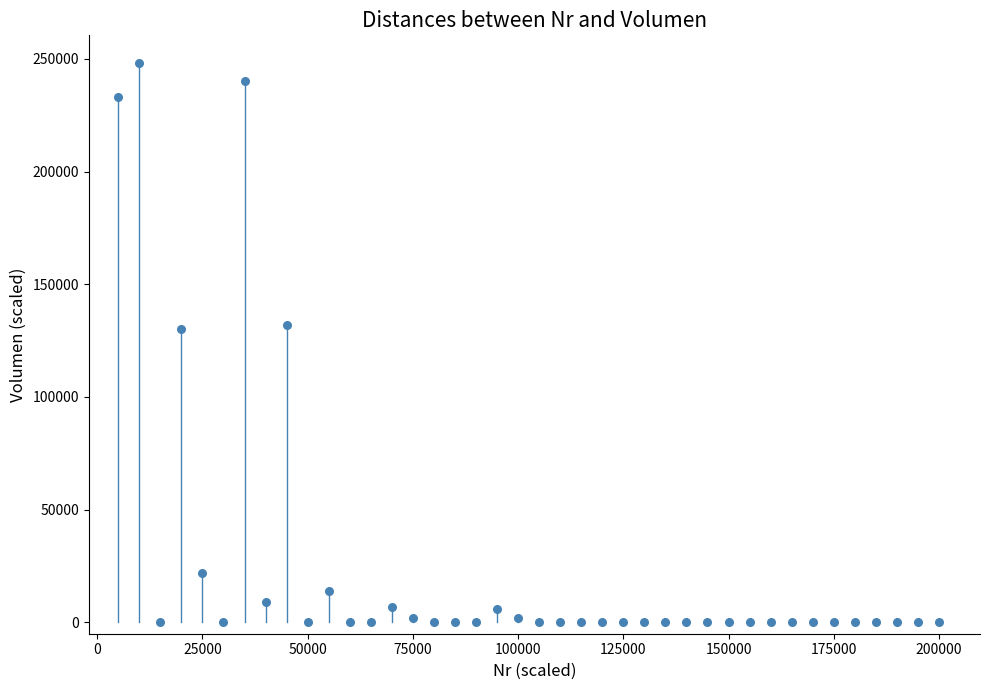

What is the range of Y values (max minus min)?

247999